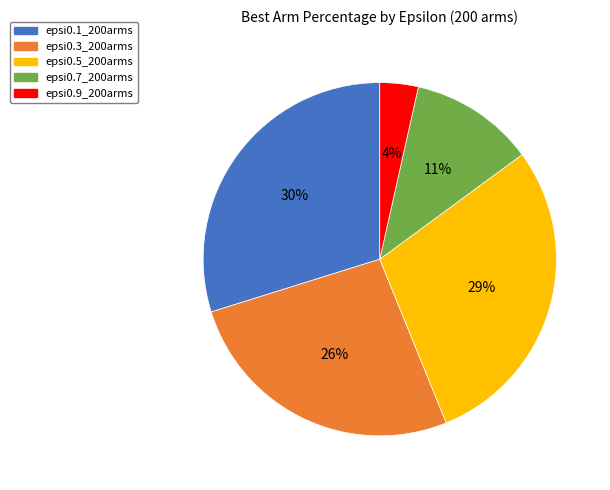

Which slice is the smallest?

epsi0.9_200arms